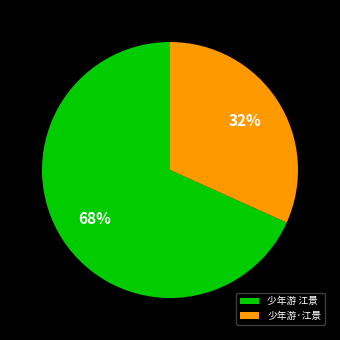

To the nearest percent, what is the average slice percentage?

50%